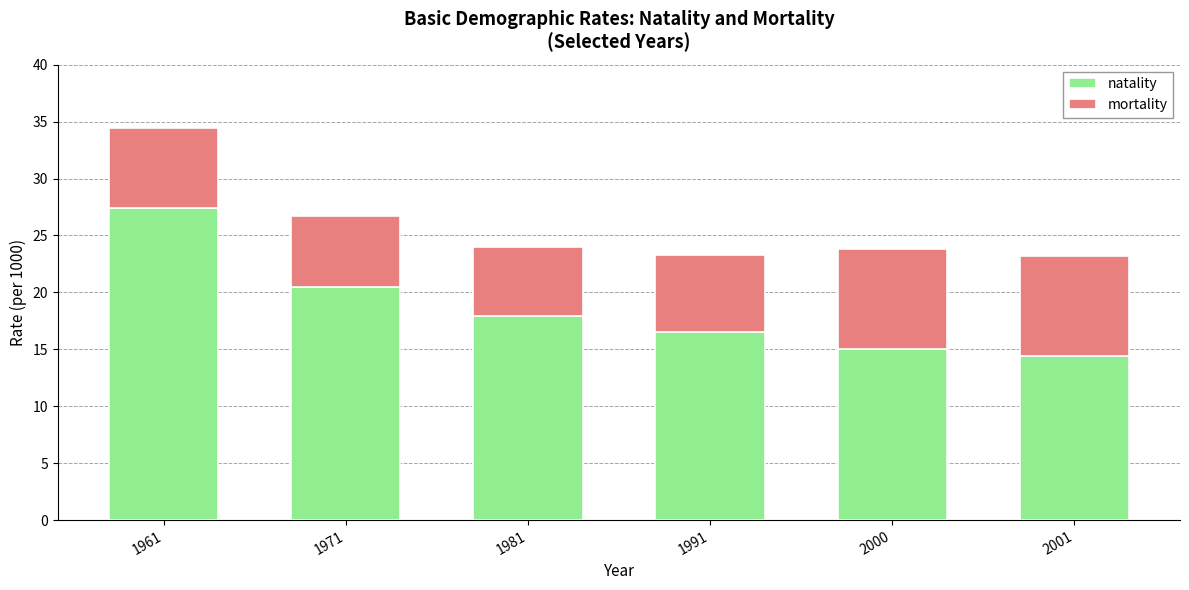

What is the maximum value for natality?

27.4